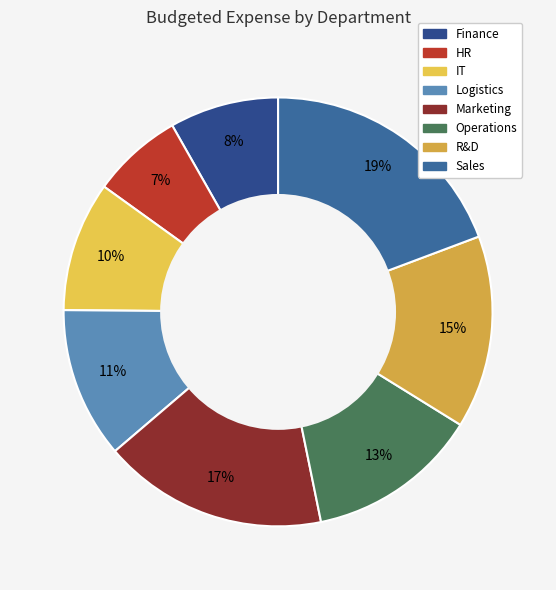

Which category has the biggest portion of the pie?

Sales